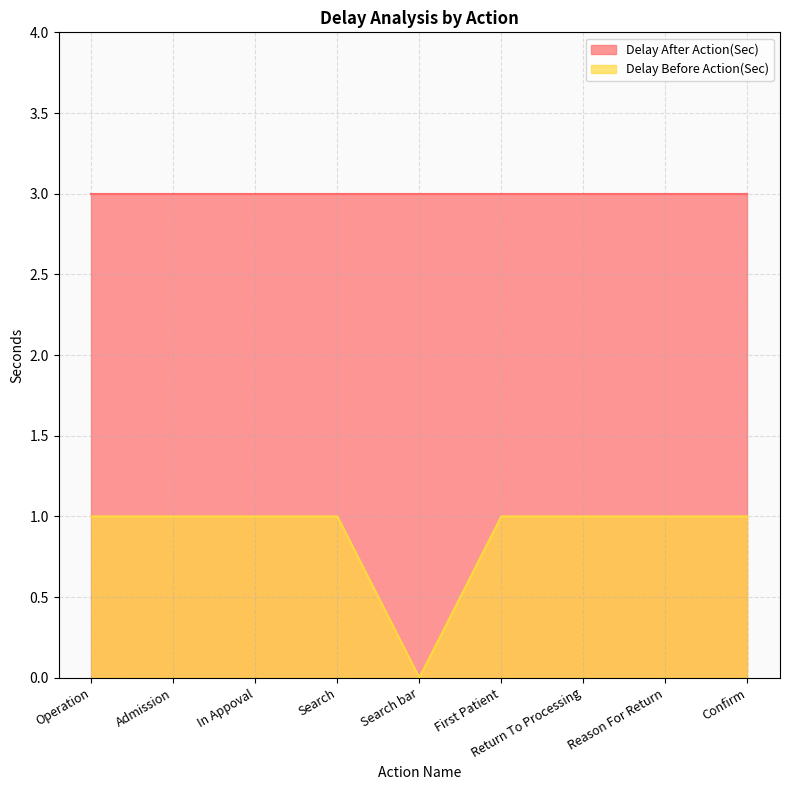

What is the difference between the maximum and minimum values?

1